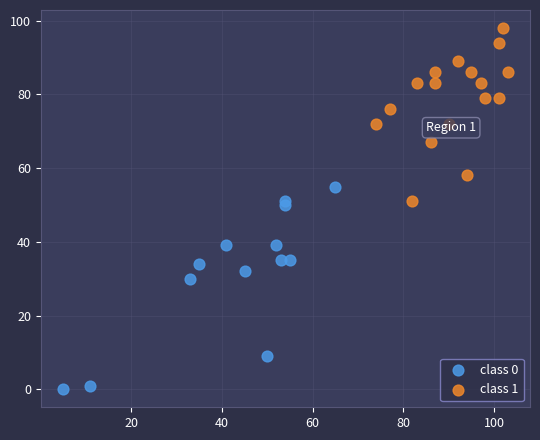

Which series contains the lowest Y value?

class 0